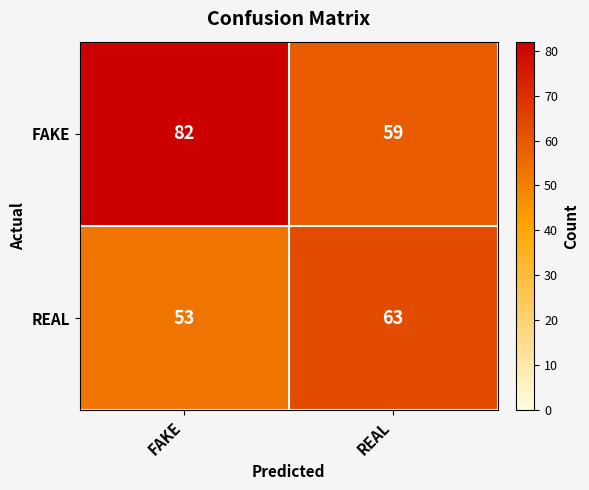

Reading left to right, extract all data points from this chart.

FAKE: 82	59
REAL: 53	63